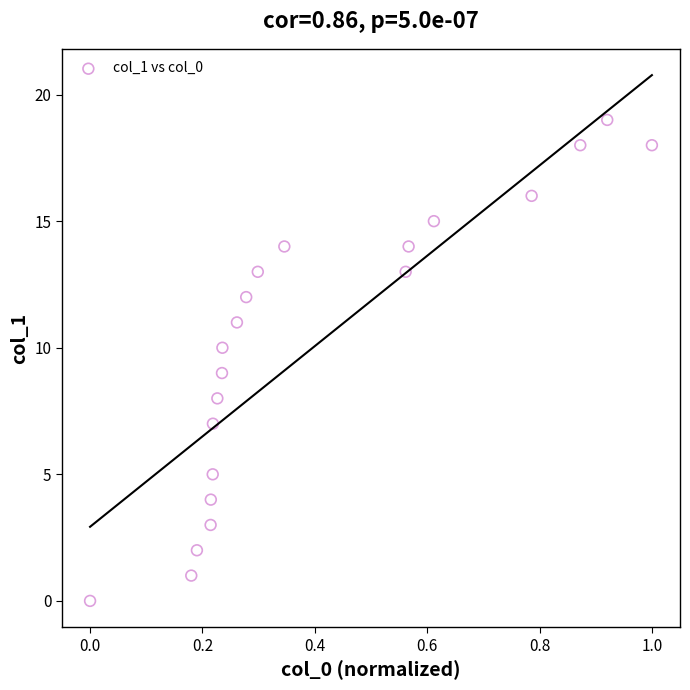

What is the range of Y values (max minus min)?

19